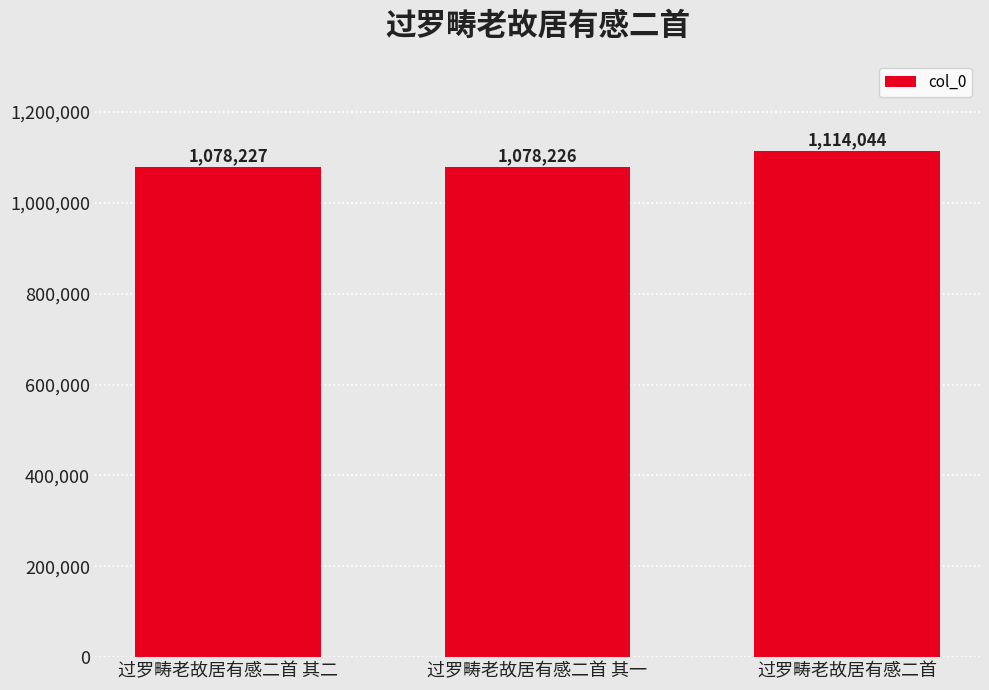

What is the change in value from 过罗畴老故居有感二首 其二 to 过罗畴老故居有感二首?

+35817